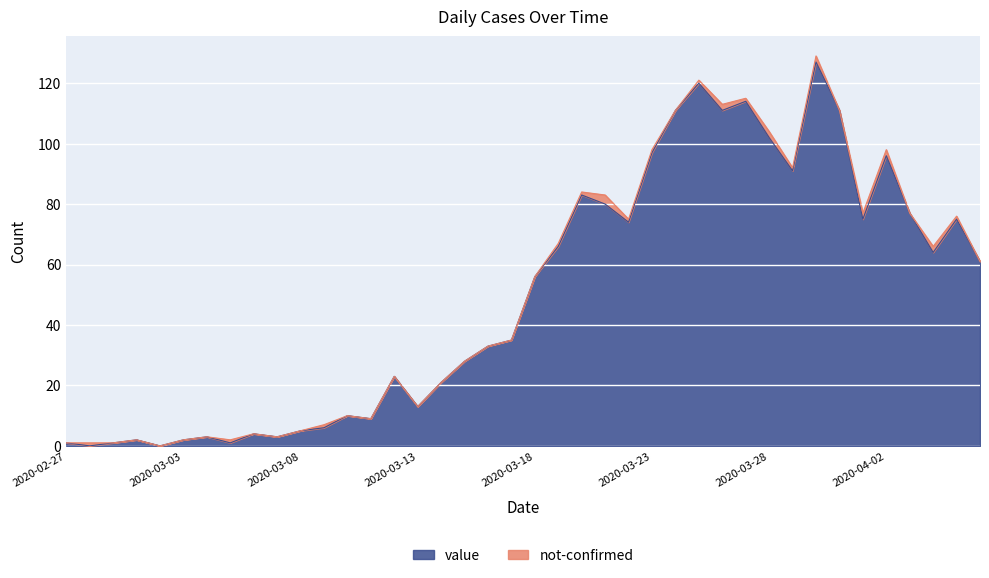

Reading left to right, list all the values displayed in this chart.

1	0	1	2	0	2	3	1	4	3	5	6	10	9	23	13	21	28	33	35	56	66	83	80	74	97	111	120	111	114	102	91	127	111	75	96	77	64	75	61